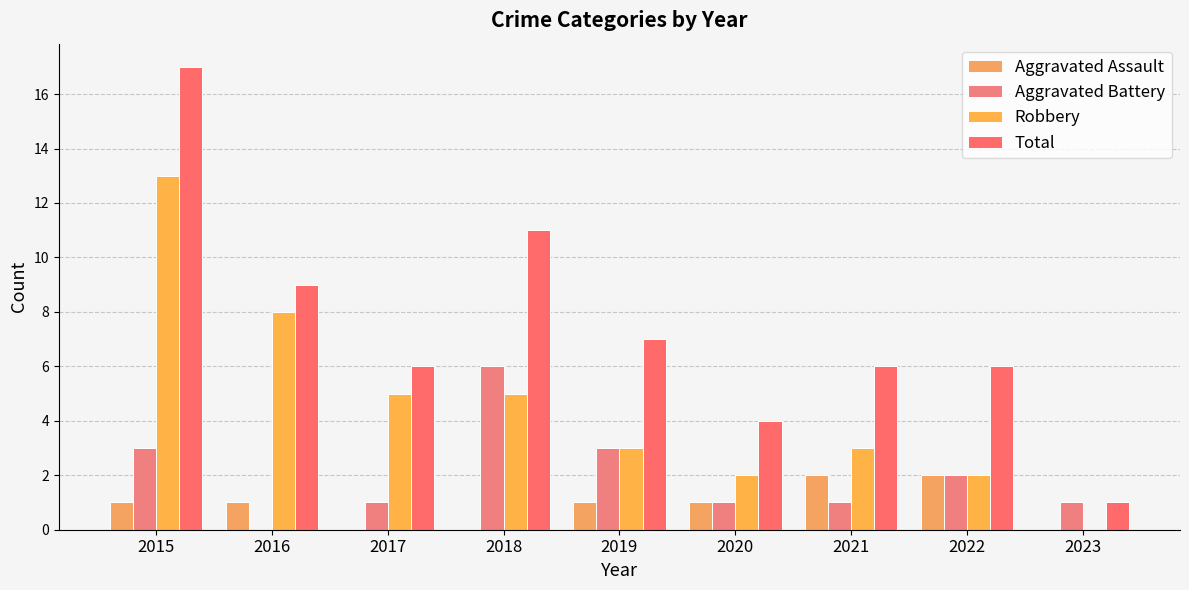

Rank the series by their average value, from highest to lowest.

Total, Robbery, Aggravated Battery, Aggravated Assault